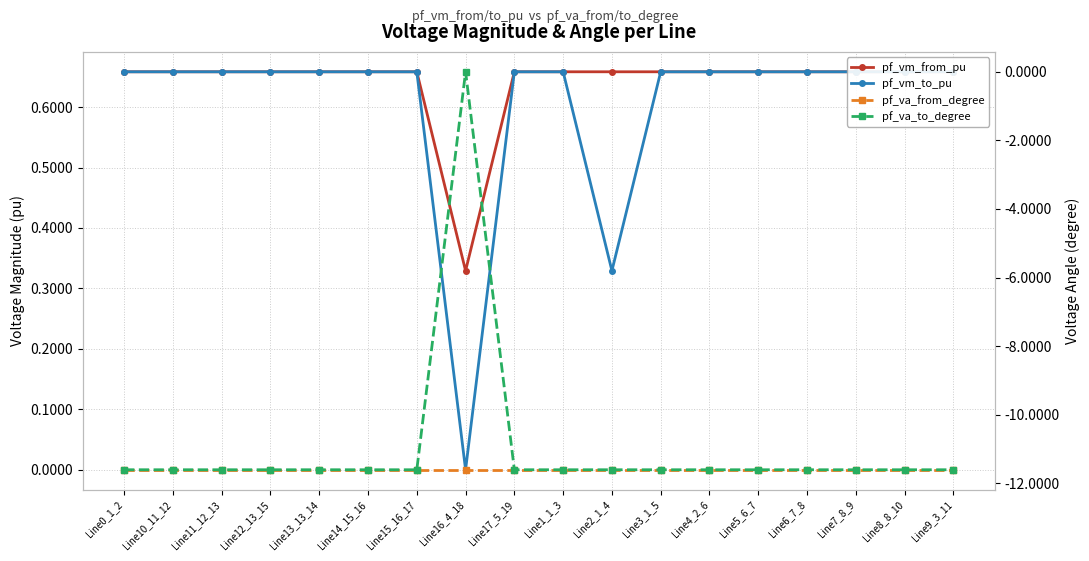

What is the maximum value shown in the chart?

0.7